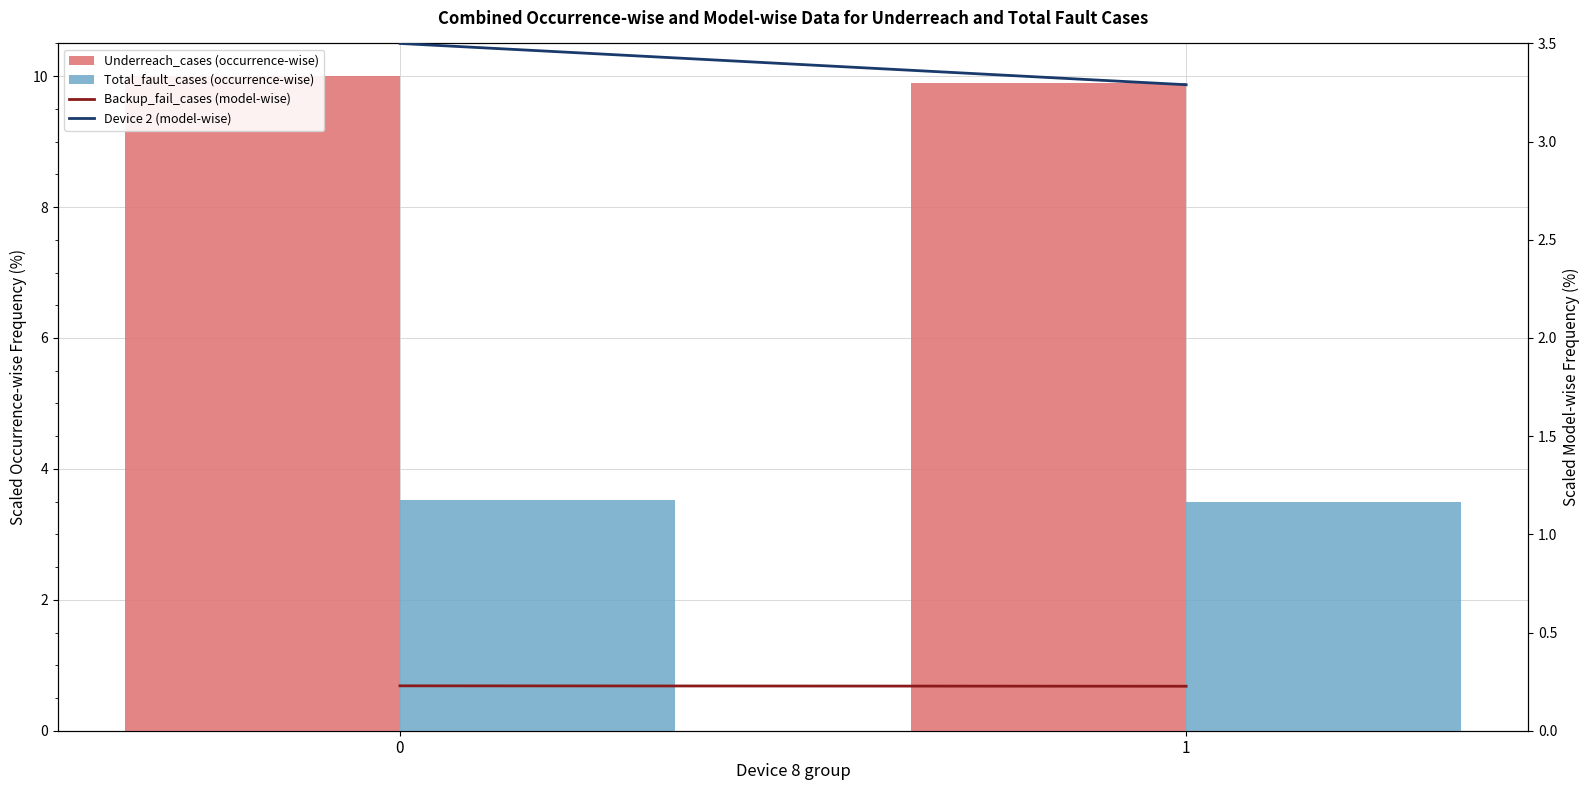

Where is Underreach_cases (bar-primary) nearest to the value 9?

1